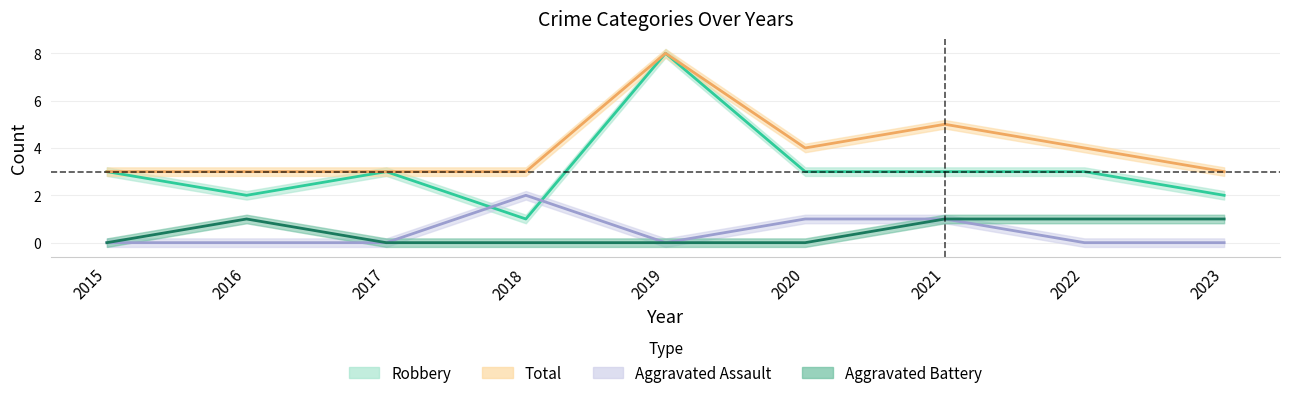

Reading left to right, transcribe all the data shown in this chart.

Aggravated Assault: 2015=0	2016=0	2017=0	2018=2	2019=0	2020=1	2021=1	2022=0	2023=0
Aggravated Battery: 2015=0	2016=1	2017=0	2018=0	2019=0	2020=0	2021=1	2022=1	2023=1
Robbery: 2015=3	2016=2	2017=3	2018=1	2019=8	2020=3	2021=3	2022=3	2023=2
Total: 2015=3	2016=3	2017=3	2018=3	2019=8	2020=4	2021=5	2022=4	2023=3